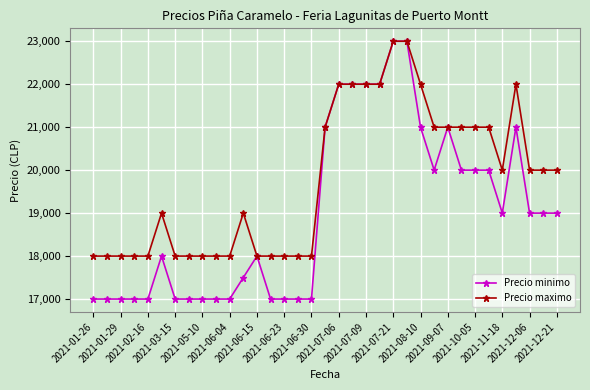

What is the greatest value displayed?

23000